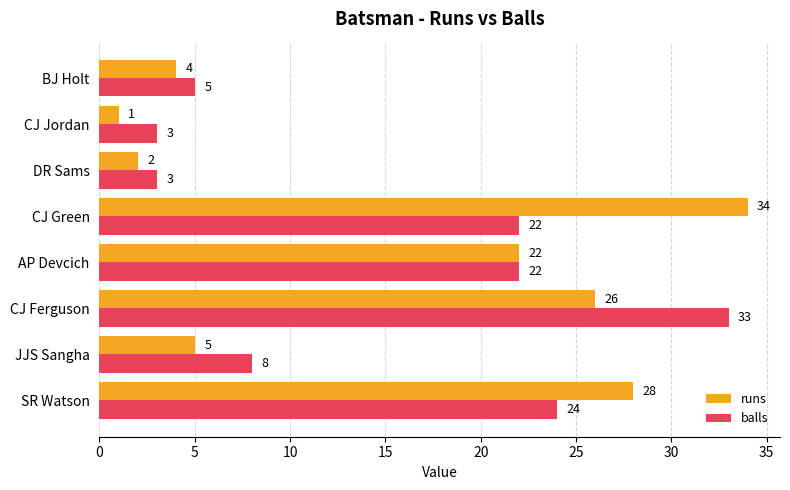

Between CJ Jordan and BJ Holt, which series saw the biggest shift?

runs